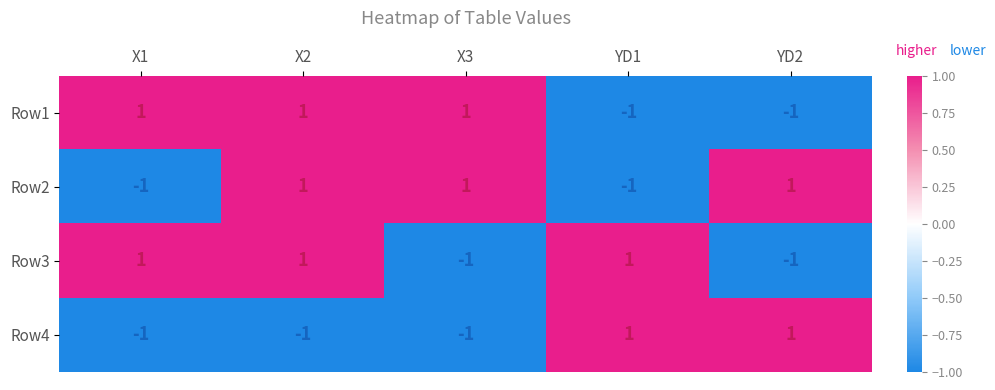

True or false: Row3 has a value of 1 at X1.

True